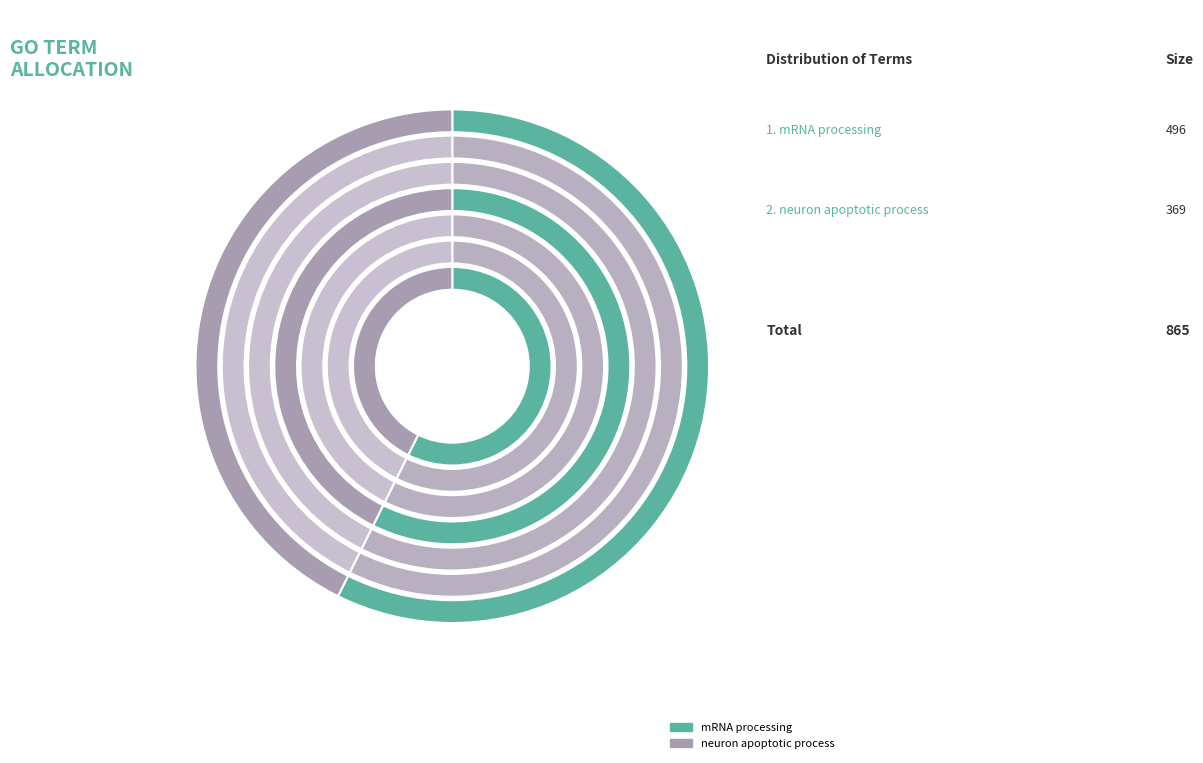

True or false: mRNA processing accounts for 67% of the total.

False